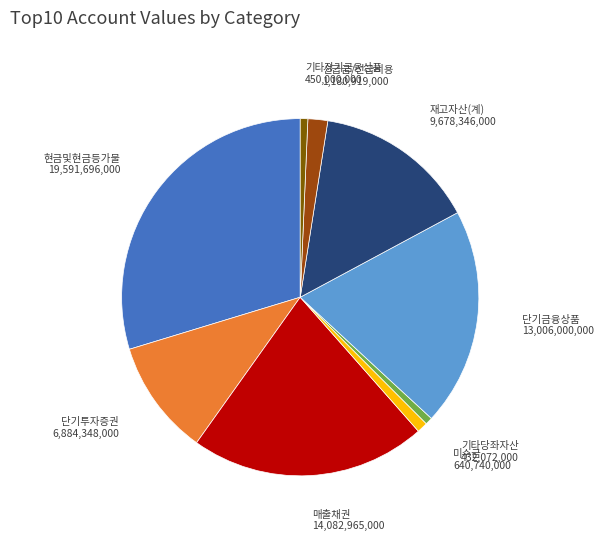

Approximately how many times larger is the value at 현금및현금등가물 compared to 단기금융상품?

1.5